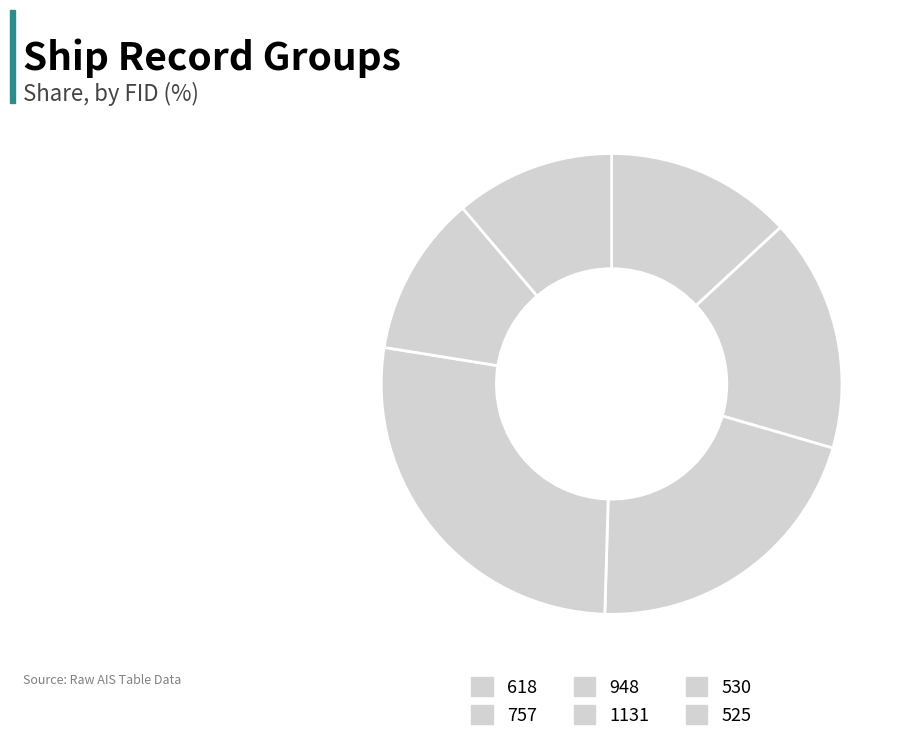

How many segments does this pie chart have?

6